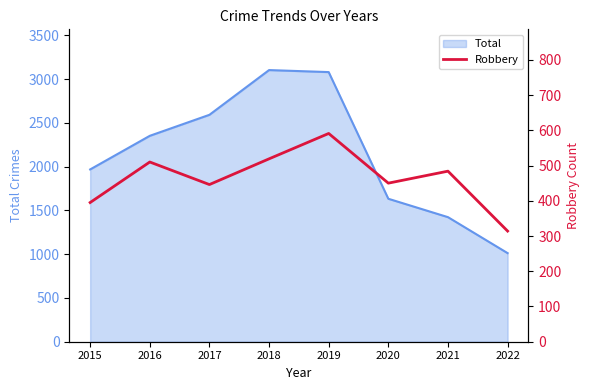

The Total series shows 2592 at 2017. True or false?

True